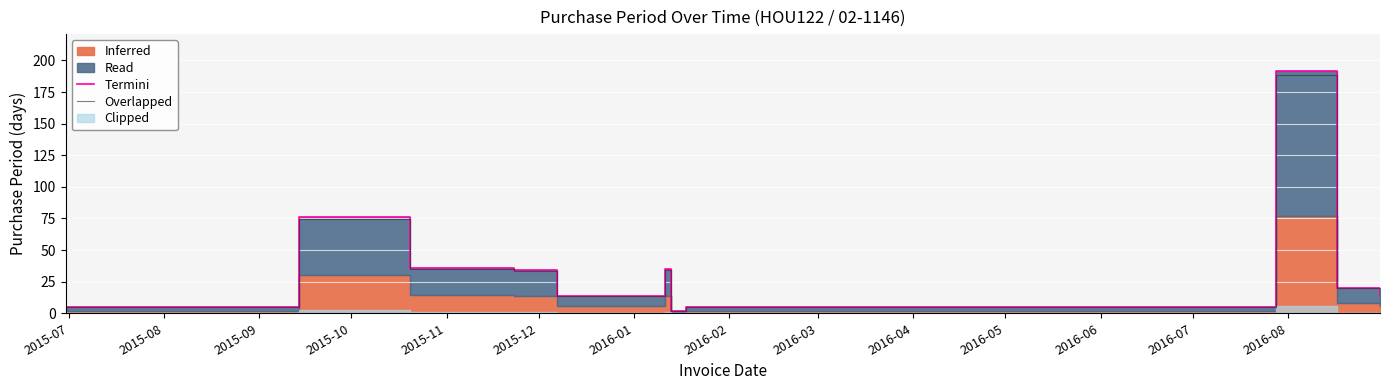

At how many categories does at least one series exceed 131?

1